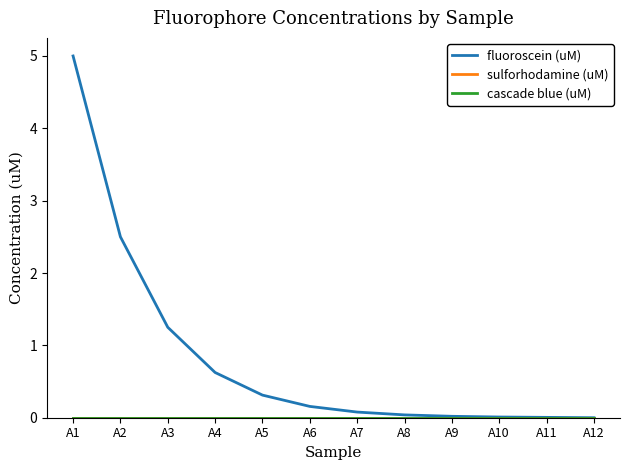

Reading left to right, extract all data points from this chart.

fluoroscein (uM): A1=5.0	A2=2.5	A3=1.2	A4=0.6	A5=0.3	A6=0.2	A7=0.1	A8=0.0	A9=0.0	A10=0.0	A11=0.0	A12=0.0
sulforhodamine (uM): A1=0.0	A2=0.0	A3=0.0	A4=0.0	A5=0.0	A6=0.0	A7=0.0	A8=0.0	A9=0.0	A10=0.0	A11=0.0	A12=0.0
cascade blue (uM): A1=0.0	A2=0.0	A3=0.0	A4=0.0	A5=0.0	A6=0.0	A7=0.0	A8=0.0	A9=0.0	A10=0.0	A11=0.0	A12=0.0